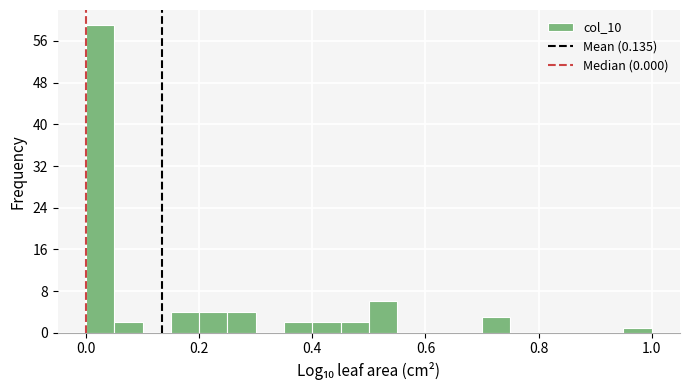

Around what value on the x-axis is the tallest bar? Give the approximate position of its centre, as read against the axis.

0.02